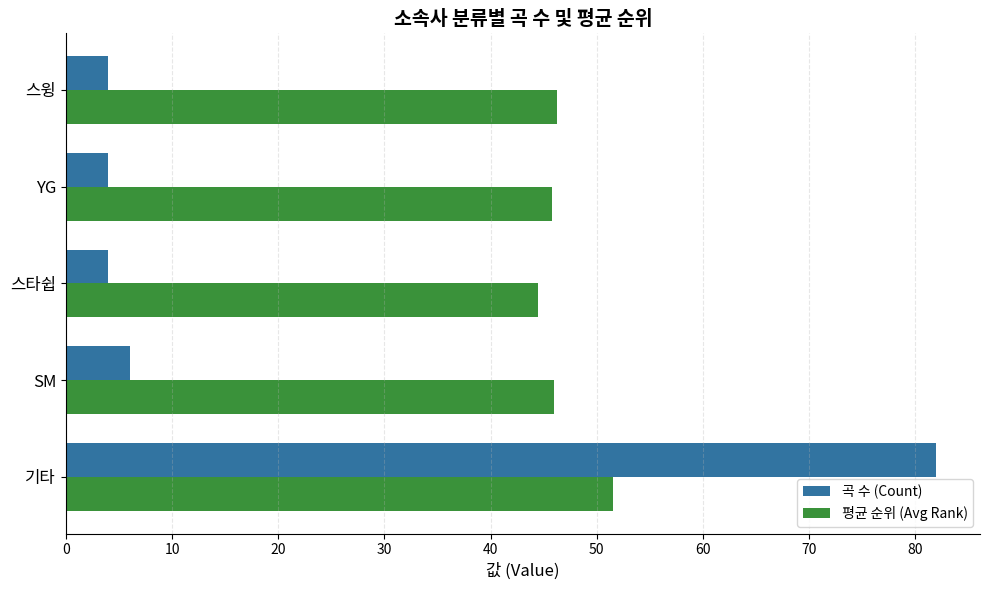

Which series has the largest total across all categories?

평균 순위 (Avg Rank)